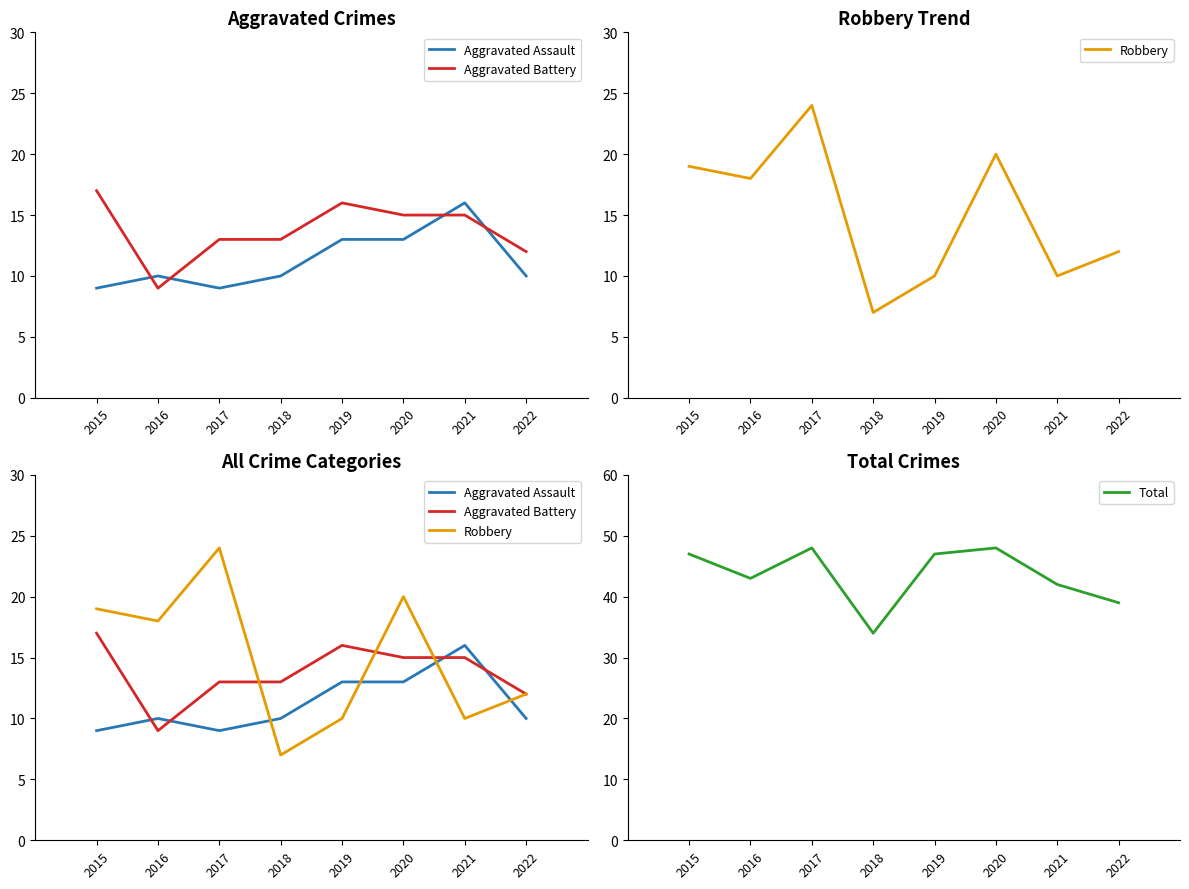

Does the chart have visible grid lines?

No